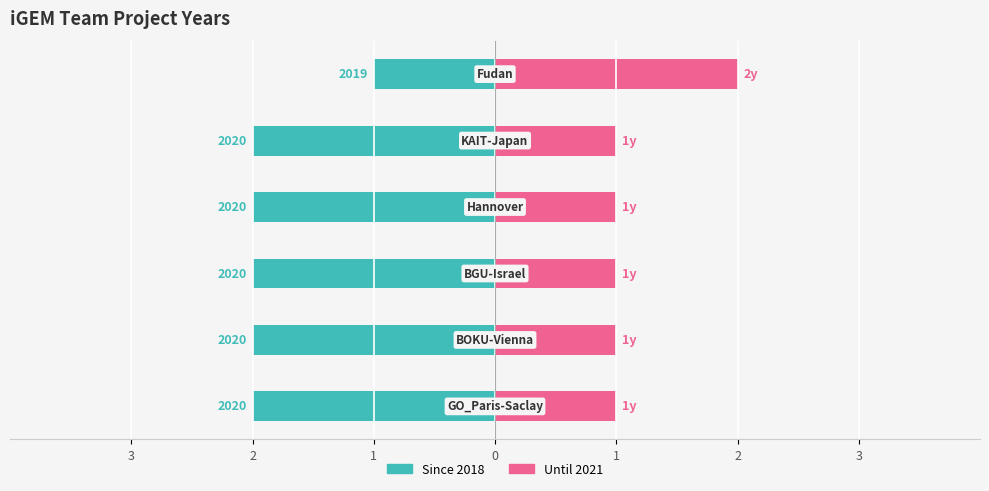

How many data points in Since 2018 are above -2?

1